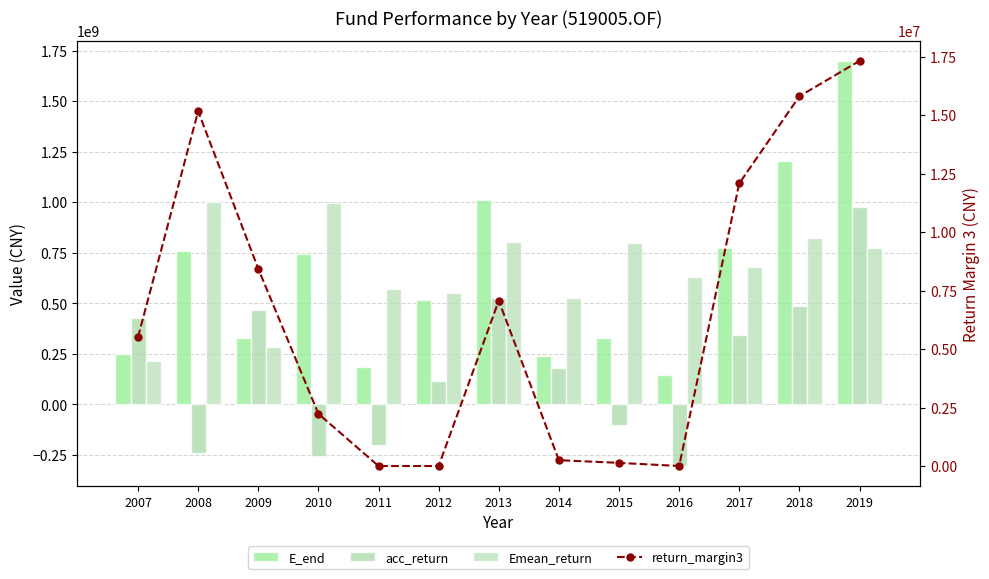

At which label does acc_return first exceed 179582156?

2007